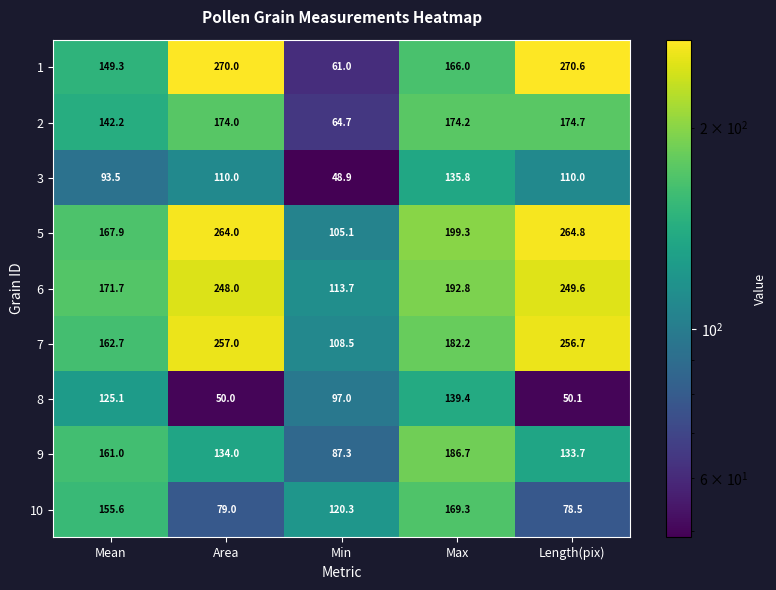

Rank the series by their maximum value, from lowest to highest.

3, 8, 10, 2, 9, 6, 7, 5, 1